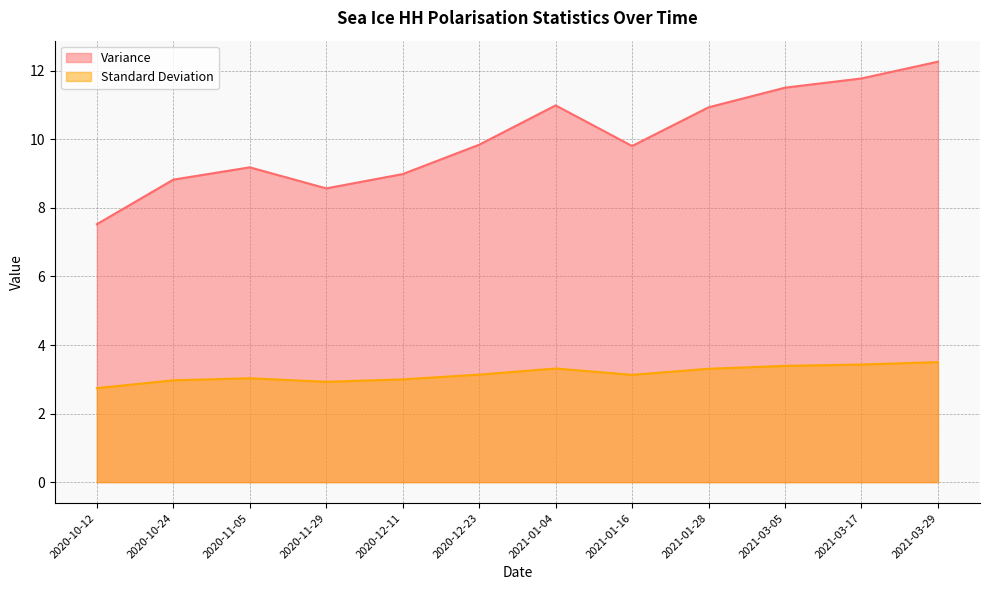

The value of Standard Deviation at 2020-11-29 is 2.9. True or false?

True